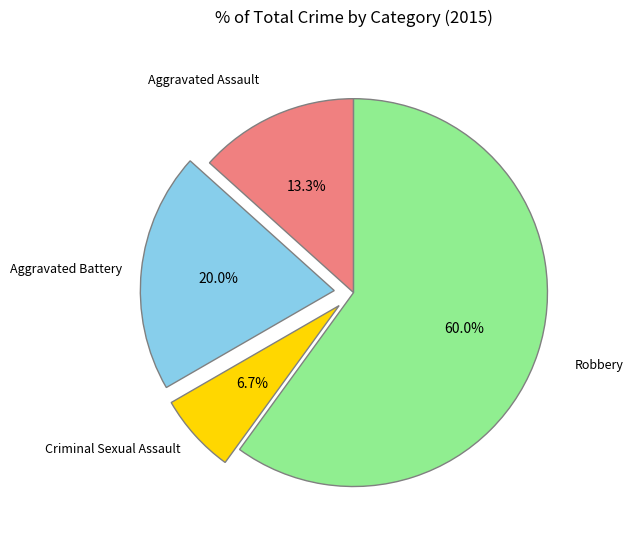

Is there any slice that represents more than half of the pie?

Yes